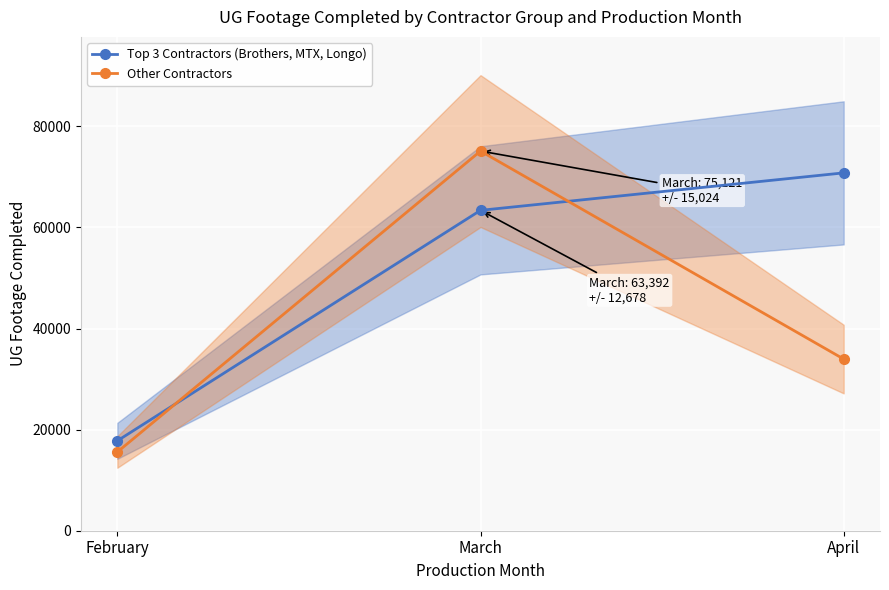

Where does the Other Contractors series first go above 33964?

March